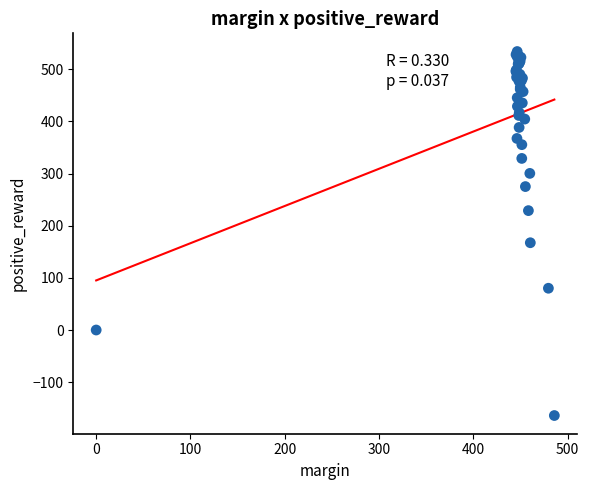

What Y value in the scatter plot is closest to 184?

167.3